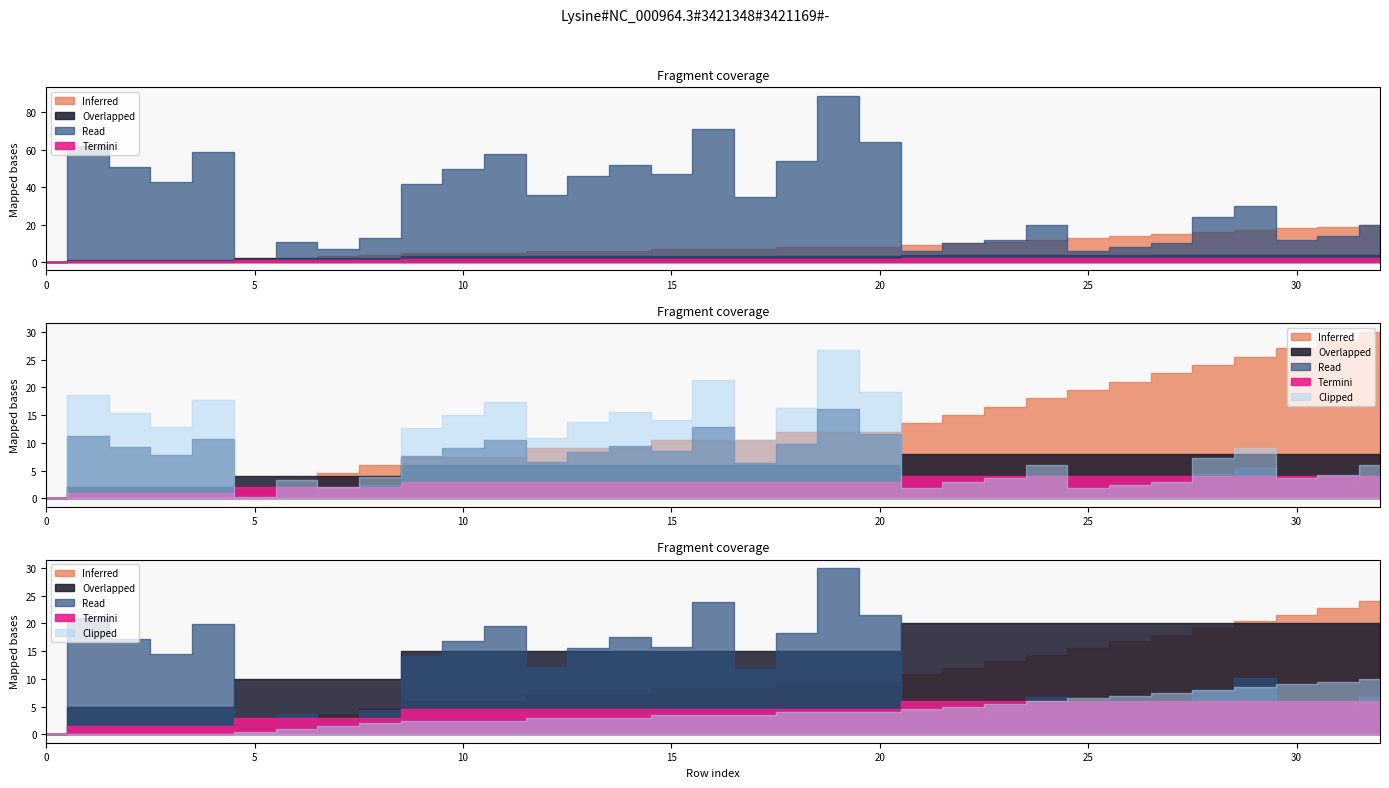

True or false: front_index and neighbor_num intersect in this chart.

False